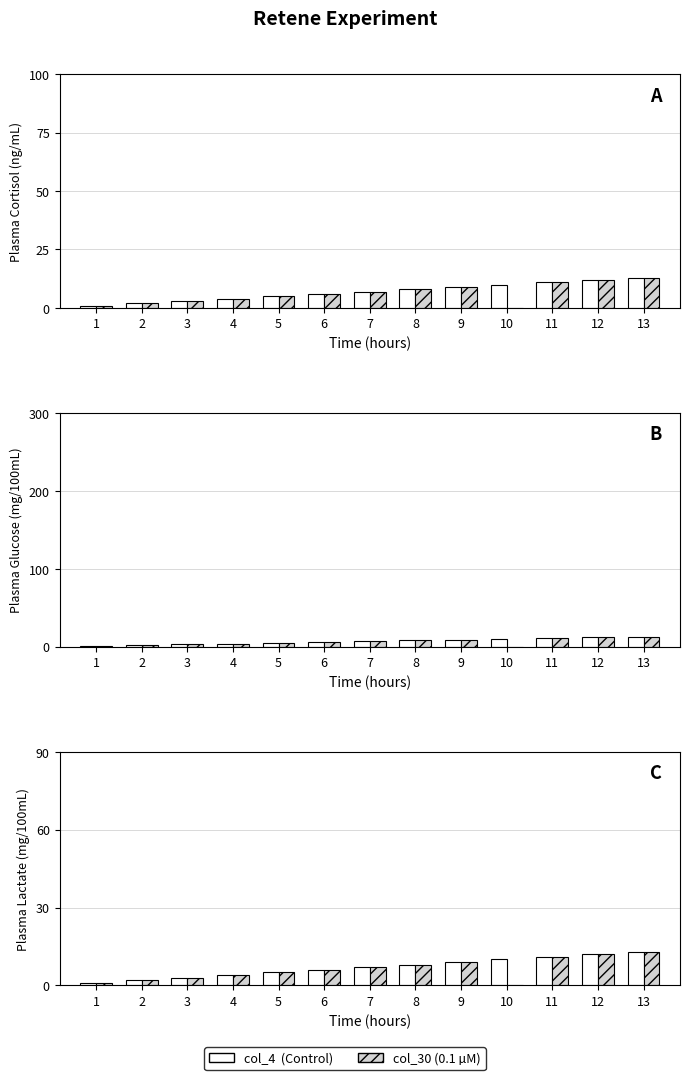

How many values in col_30 are above zero?

12